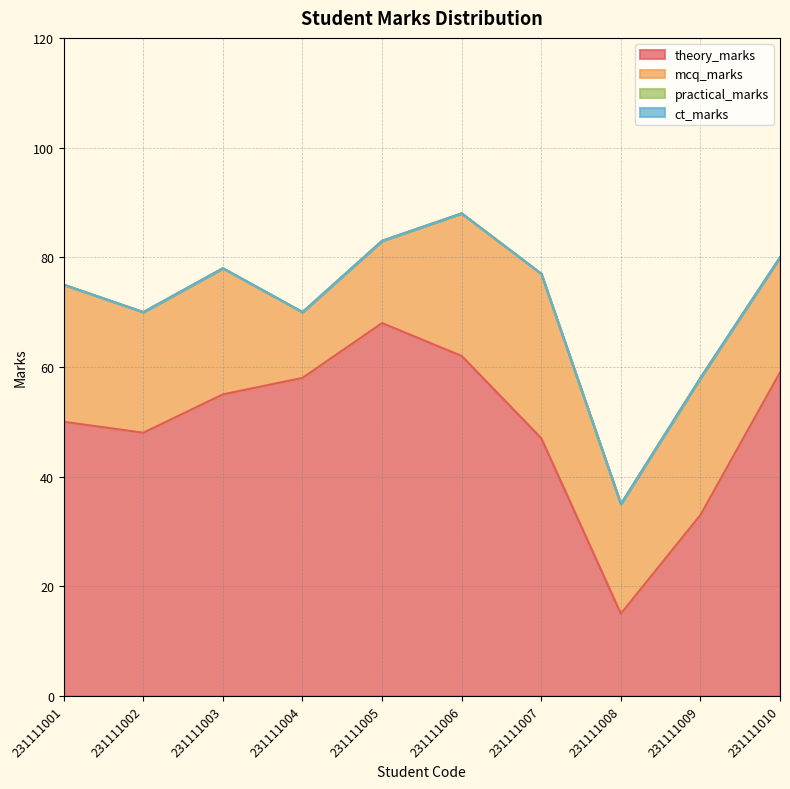

Is it true that theory_marks equals 67 at 231111007?

False